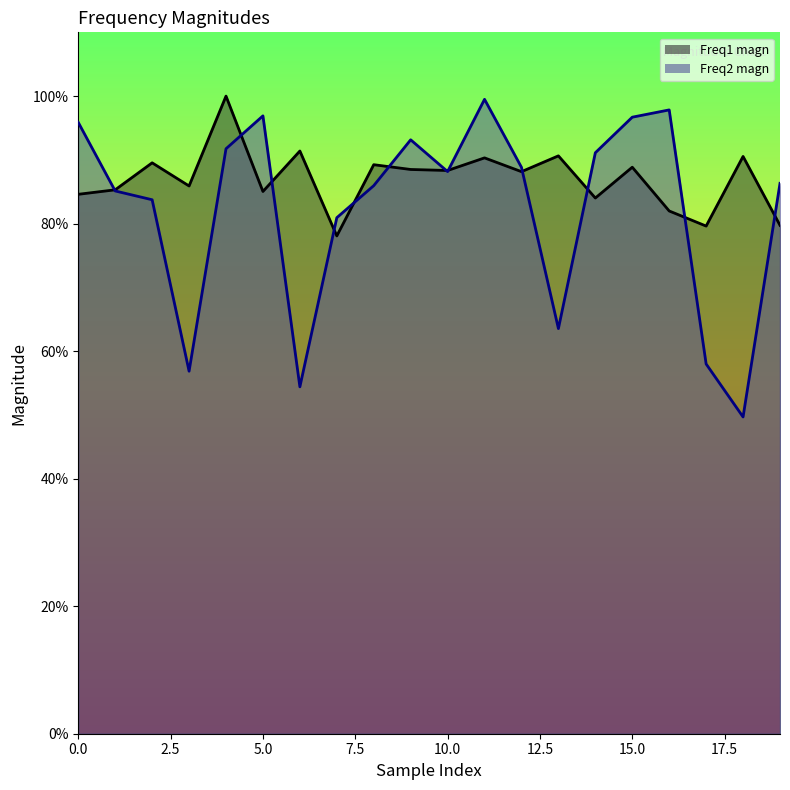

The Freq2 magn series shows 0.8 at 7. True or false?

True